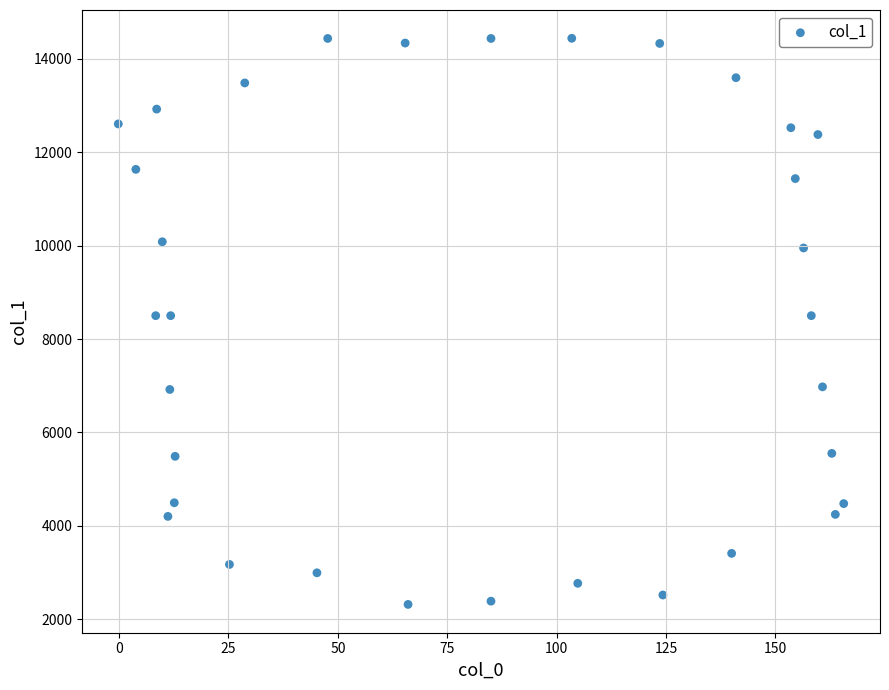

What is the range of Y values (max minus min)?

12129.4